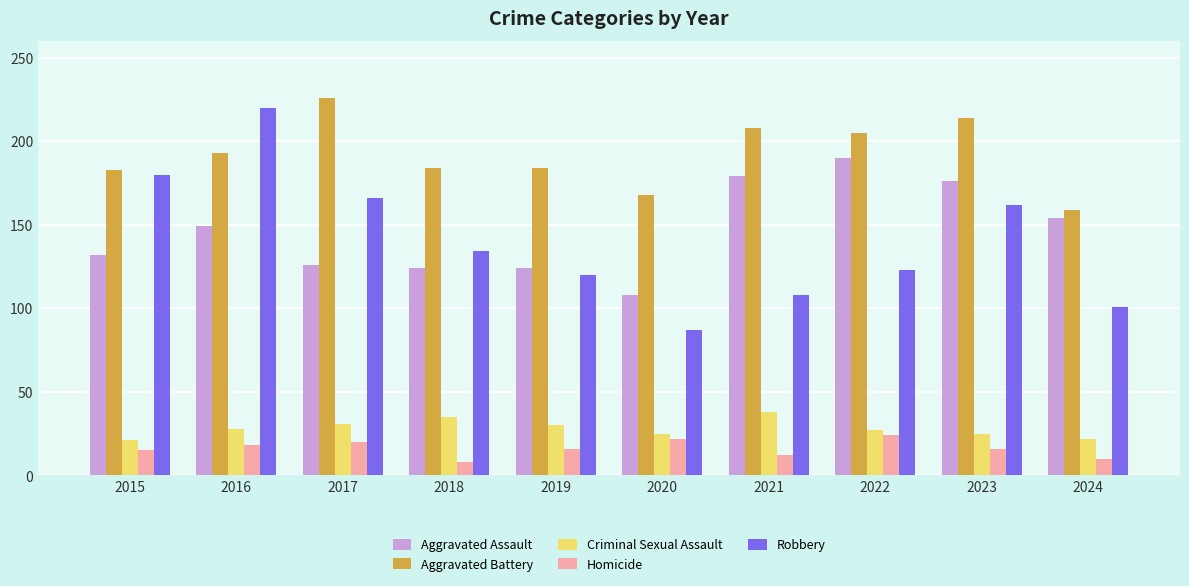

How many bars are there in each group?

5